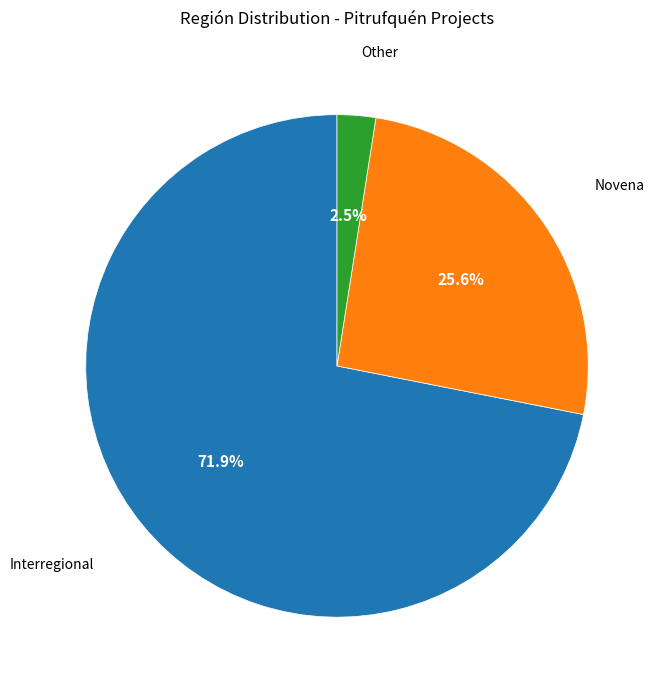

Is there any slice that represents more than half of the pie?

Yes